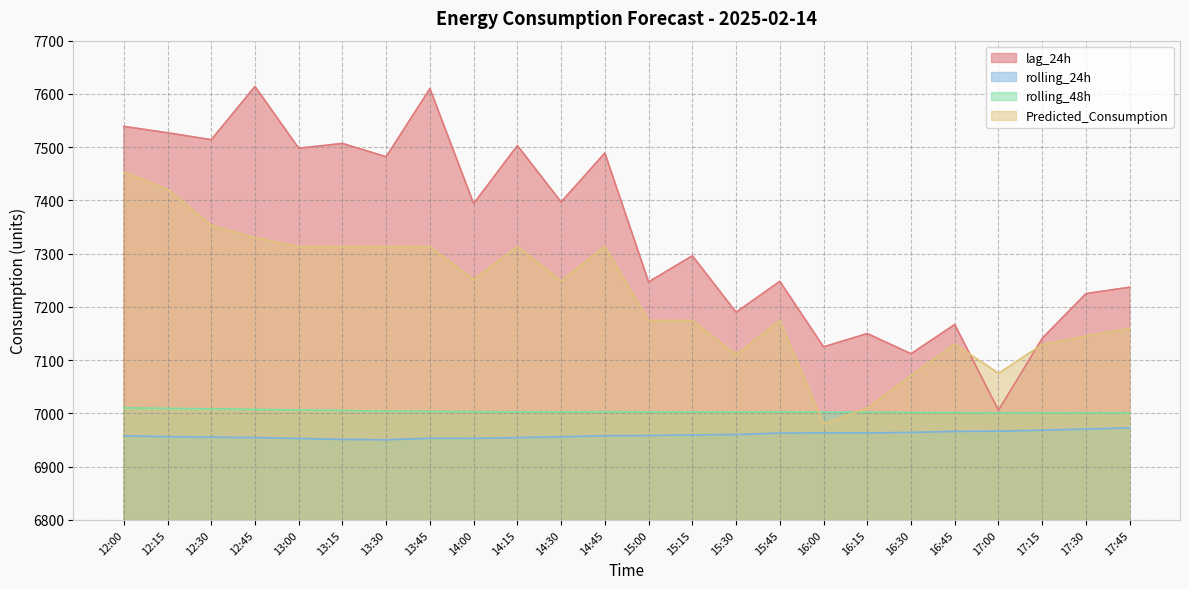

Where does the lag_24h series first go above 7394?

12:00